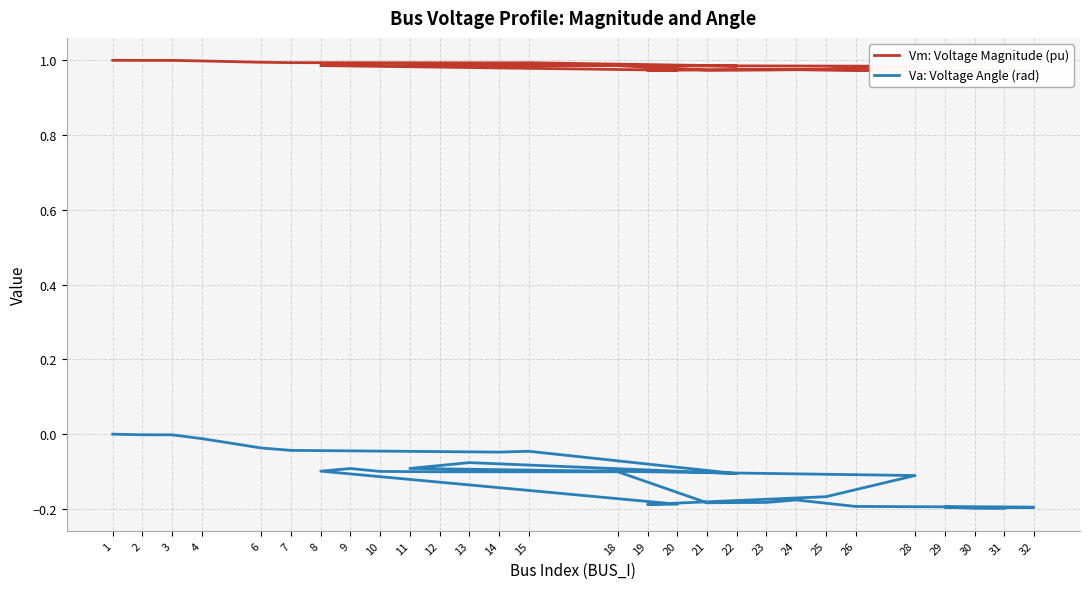

At which label is Vm: Voltage Magnitude (pu) closest to 0?

31